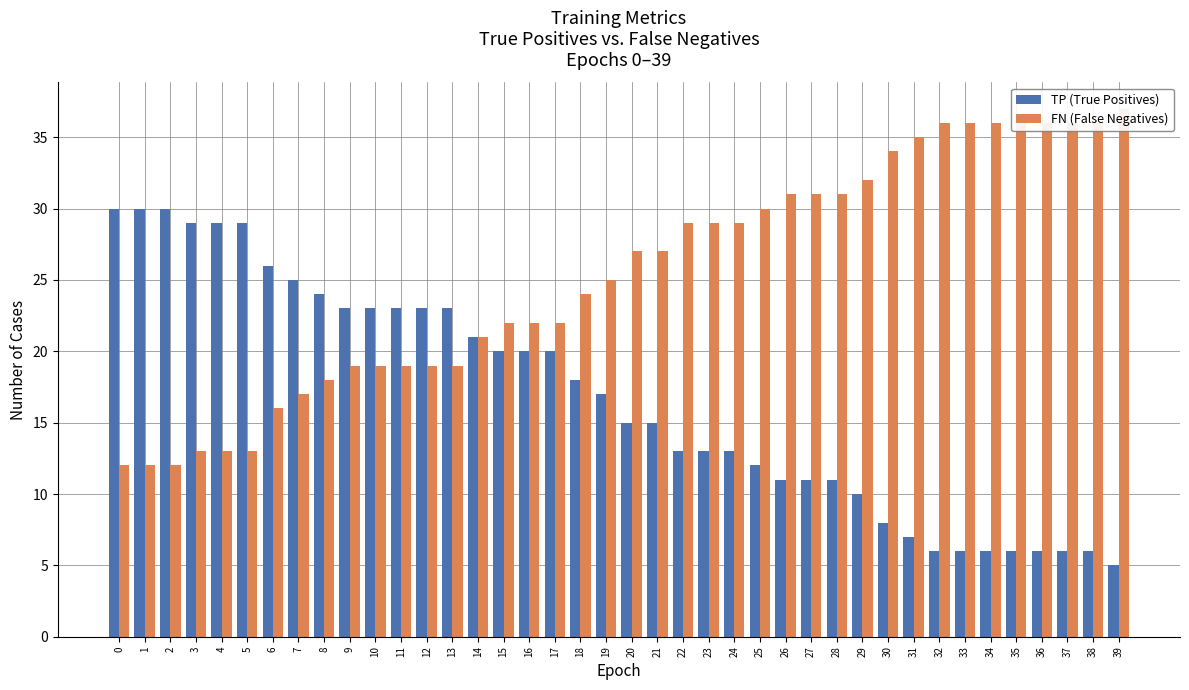

At 16, list the series in order from largest to smallest.

FN (False Negatives), TP (True Positives)